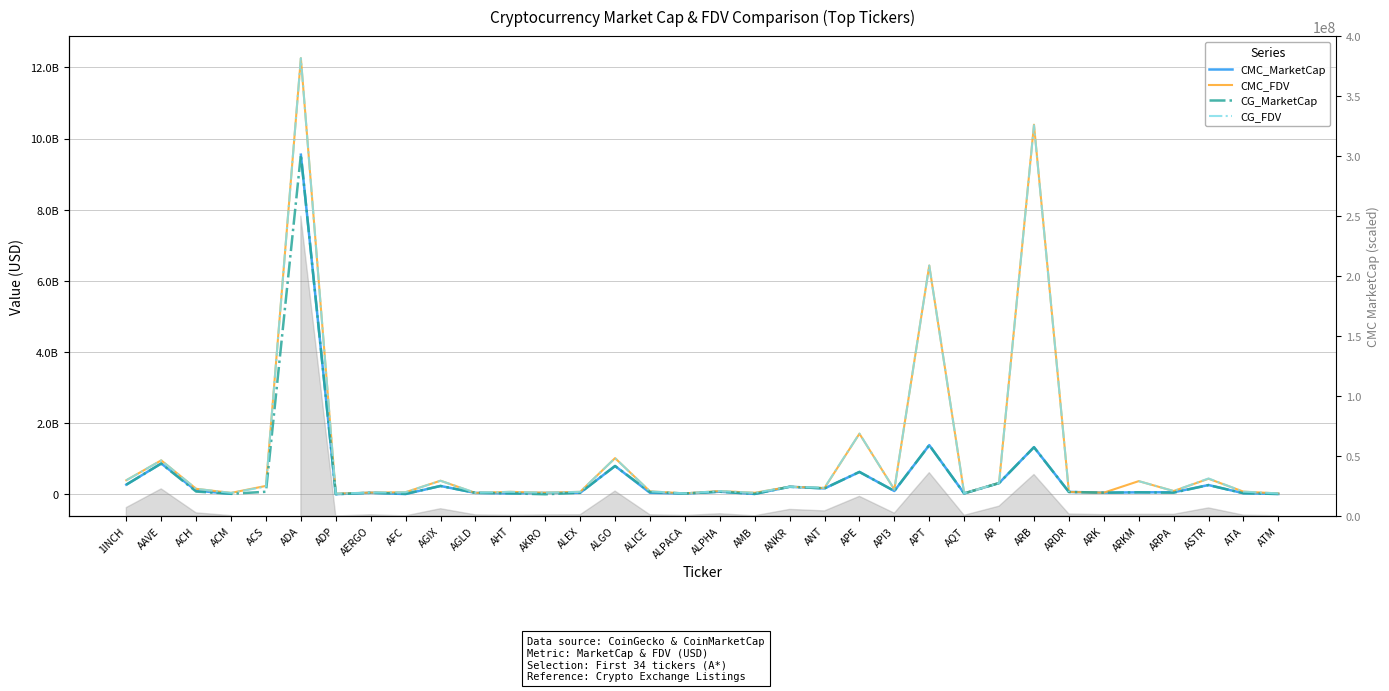

Between ALICE and ARK, which is larger?

ARK